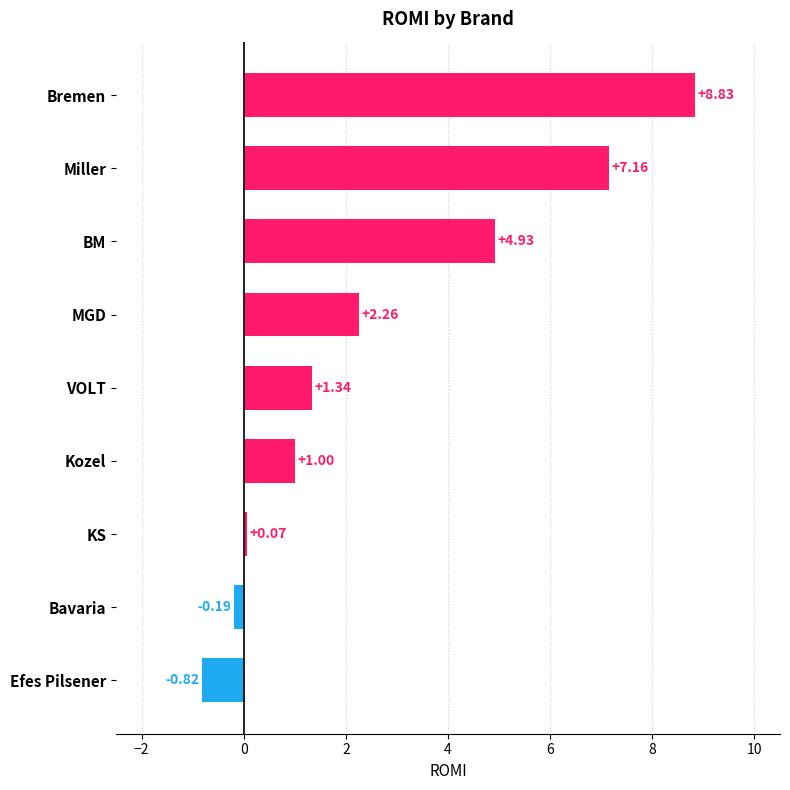

Where is the data nearest to the value 4?

BM